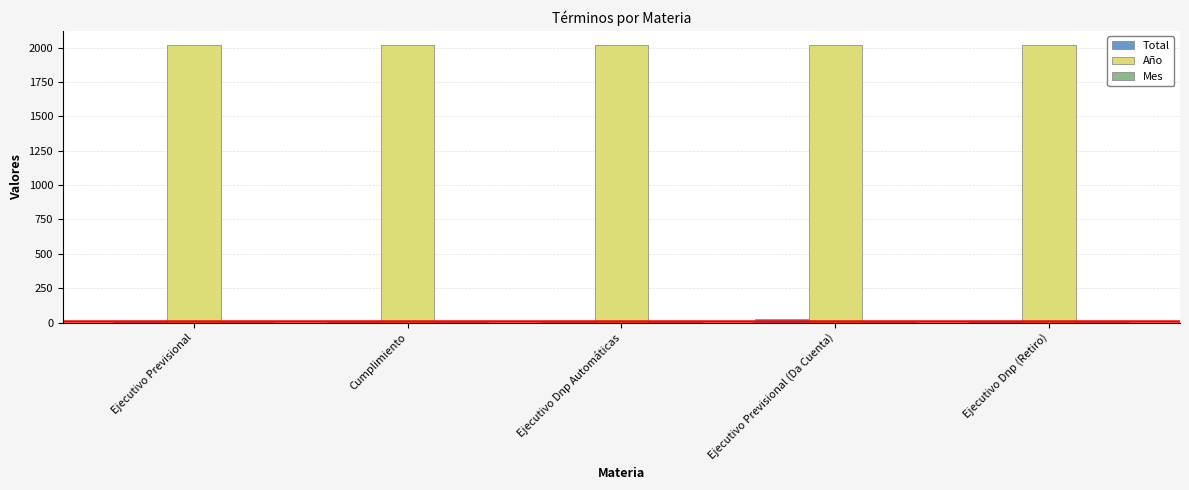

What is the total value across all series at Cumplimiento?

2026